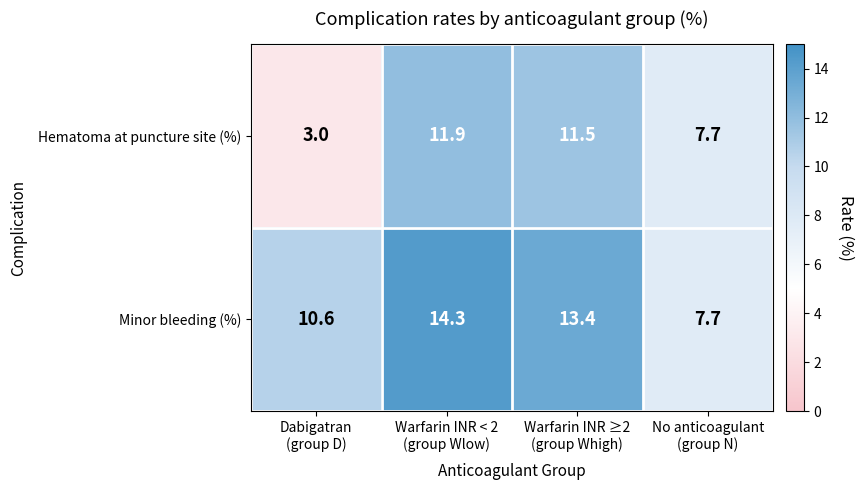

What is the minimum value shown in the chart?

3.0